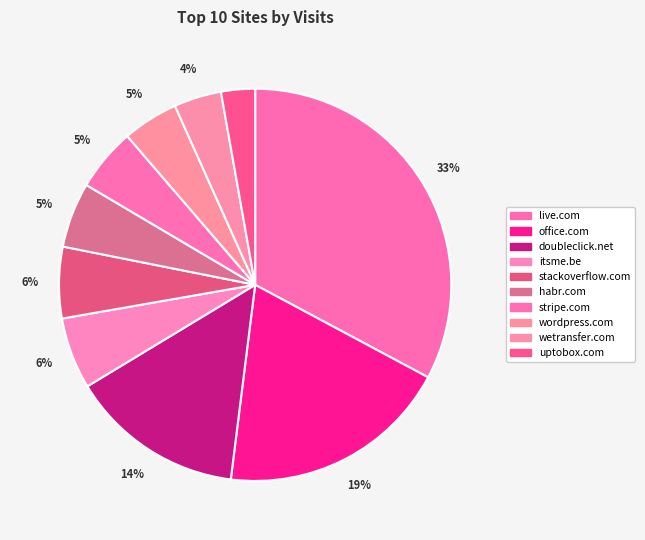

What percentage is the office.com slice, to the nearest percent?

19%